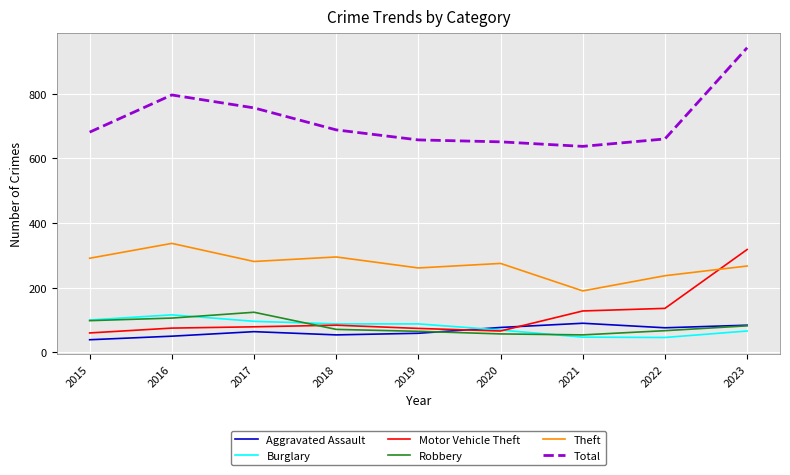

Is the value of Aggravated Assault at 2021 greater than the value of Total at 2018?

No